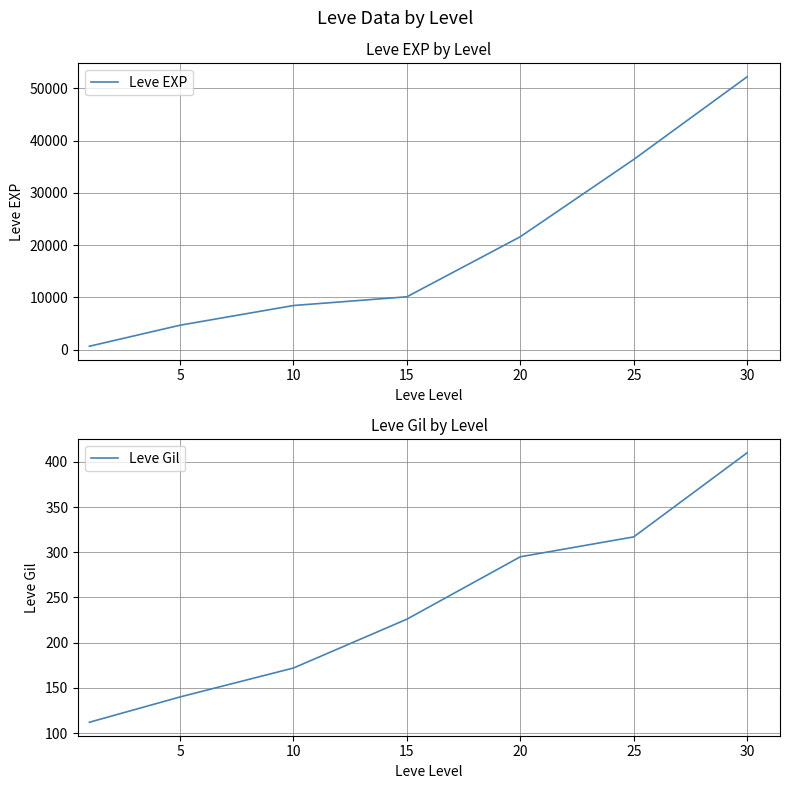

What is the greatest value displayed?

52220